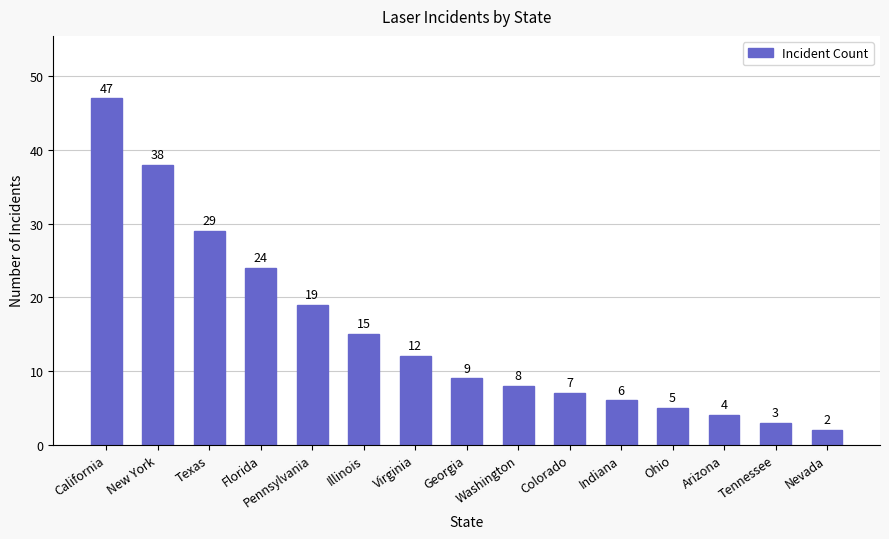

What position from the left is Colorado?

10